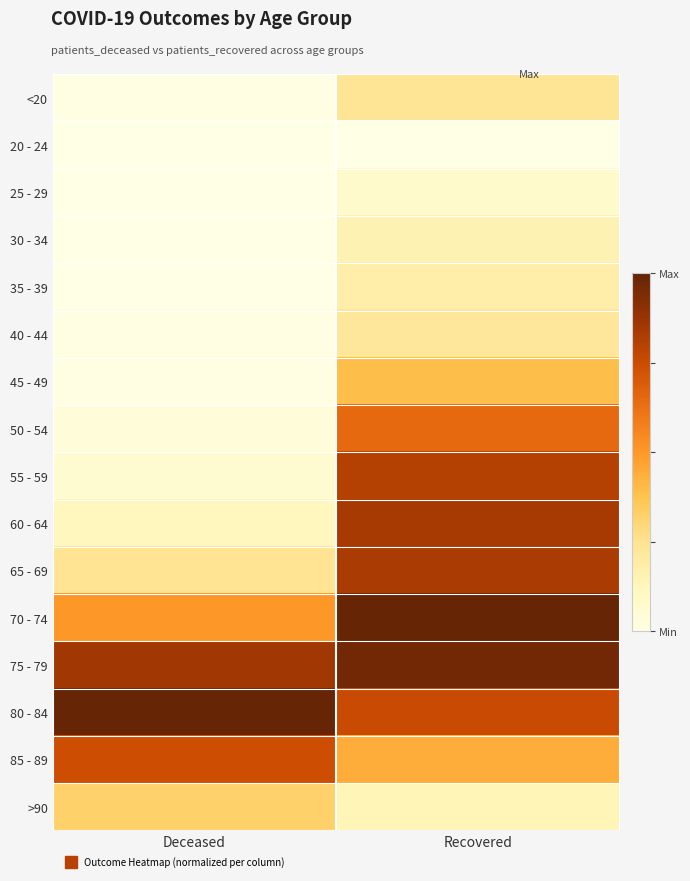

Reading left to right, extract all data points from this chart.

<20: Deceased=0.0	Recovered=0.2
20 - 24: Deceased=0.0	Recovered=0.0
25 - 29: Deceased=0.0	Recovered=0.1
30 - 34: Deceased=0.0	Recovered=0.2
35 - 39: Deceased=0.0	Recovered=0.2
40 - 44: Deceased=0.0	Recovered=0.2
45 - 49: Deceased=0.0	Recovered=0.4
50 - 54: Deceased=0.0	Recovered=0.6
55 - 59: Deceased=0.1	Recovered=0.8
60 - 64: Deceased=0.1	Recovered=0.8
65 - 69: Deceased=0.2	Recovered=0.8
70 - 74: Deceased=0.5	Recovered=1.0
75 - 79: Deceased=0.9	Recovered=1.0
80 - 84: Deceased=1.0	Recovered=0.8
85 - 89: Deceased=0.7	Recovered=0.4
>90: Deceased=0.3	Recovered=0.1